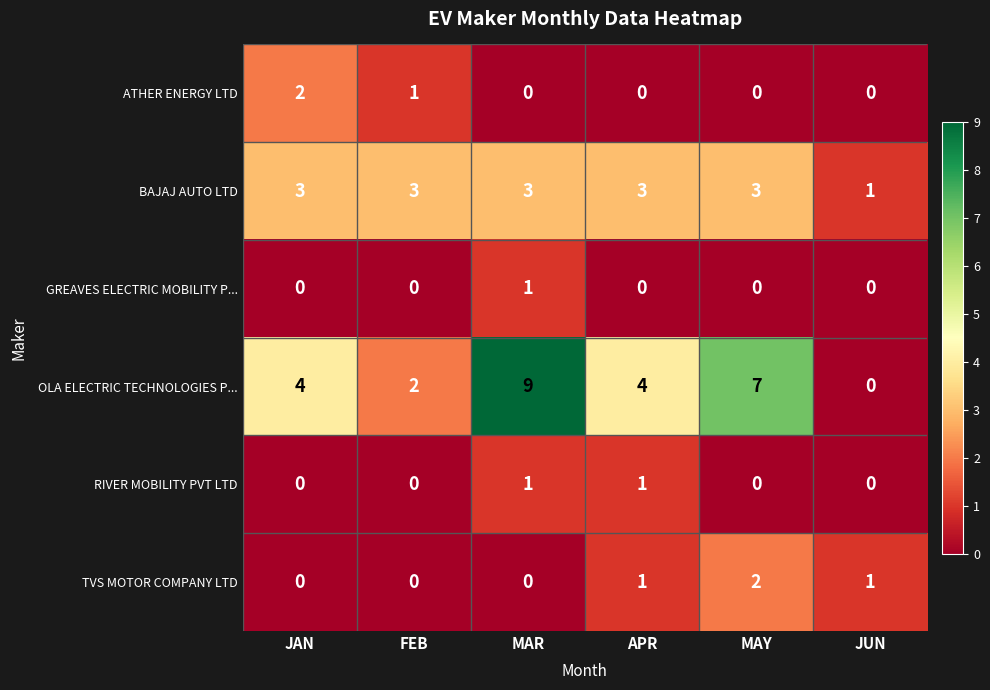

Count the OLA ELECTRIC TECHNOLOGIES P... values in the range 2 to 7.

4